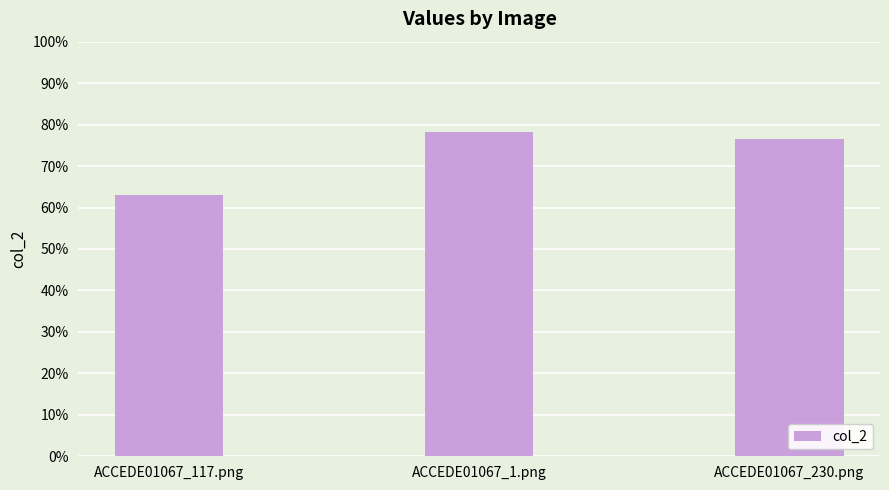

What is the average value?

0.7